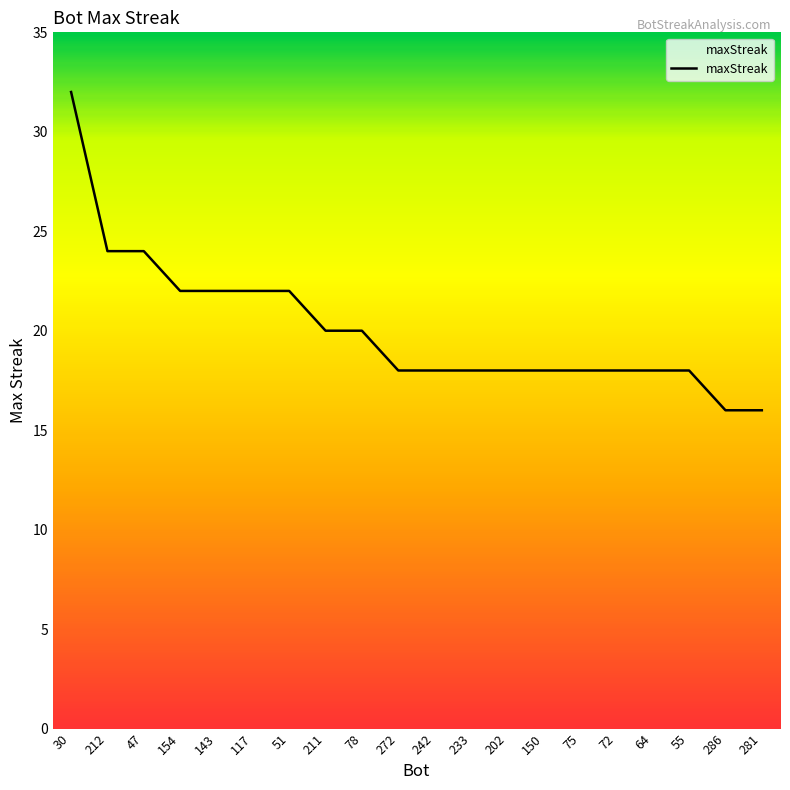

What value does the data have at 150, to the nearest 10?

20